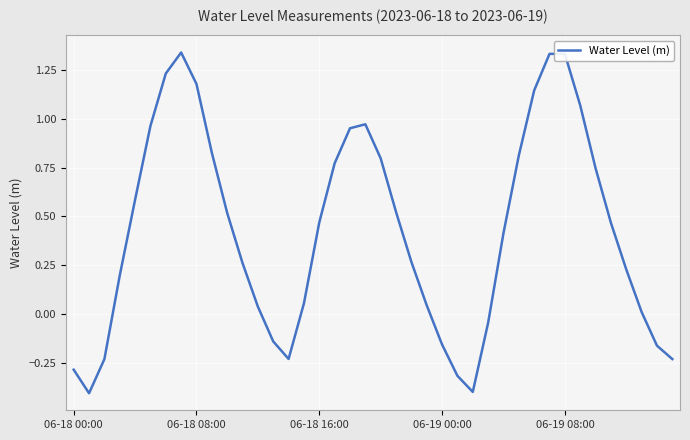

What is the smallest value displayed?

-0.4